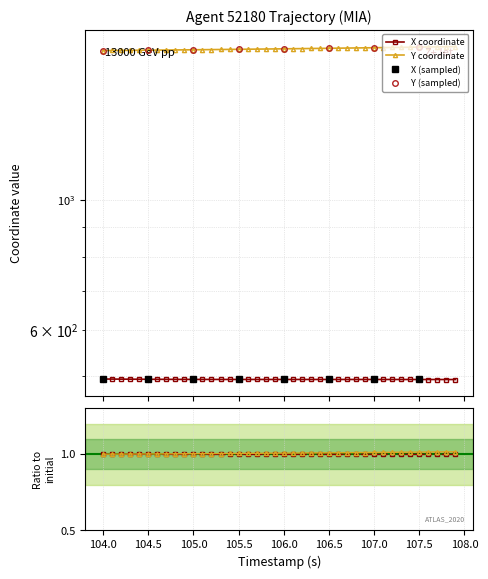

What is the minimum value shown in the chart?

493.6